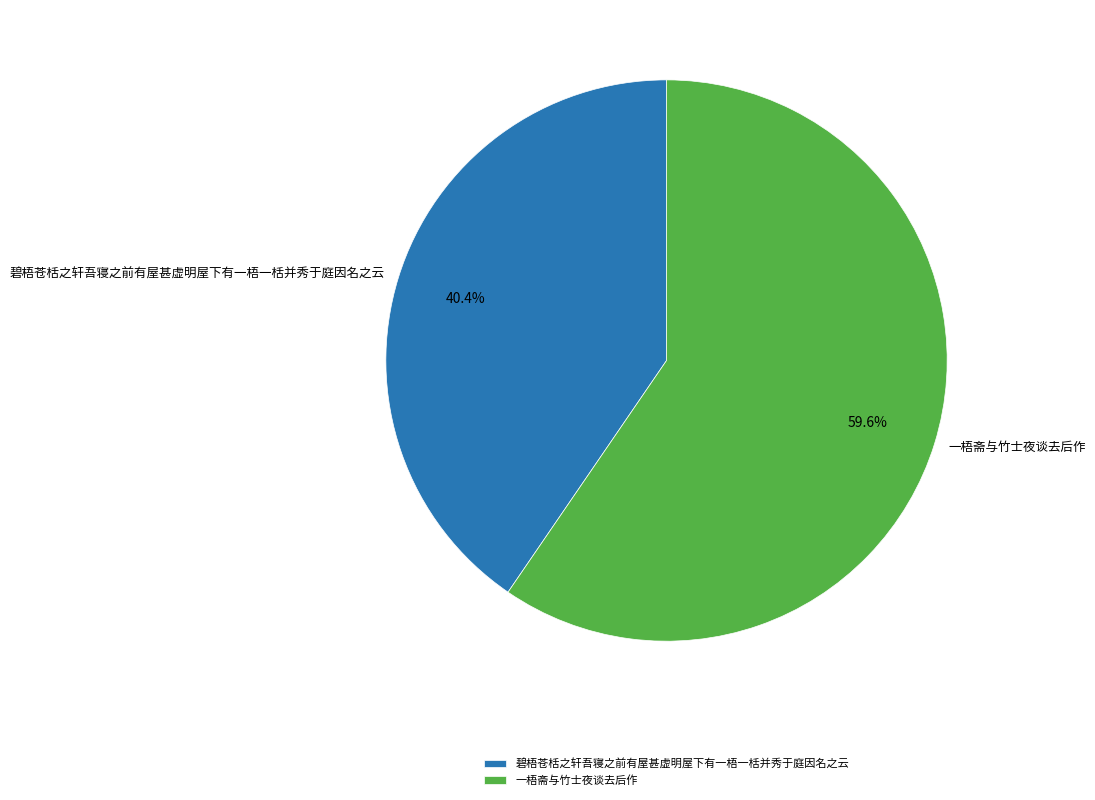

What is the ratio of the value at 一梧斋与竹士夜谈去后作 to the value at 碧梧苍栝之轩吾寝之前有屋甚虚明屋下有一梧一栝并秀于庭因名之云?

1.5